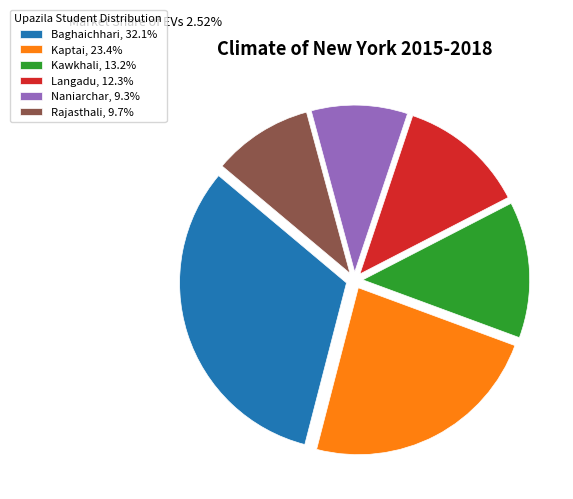

What is the largest slice in the pie chart?

Baghaichhari